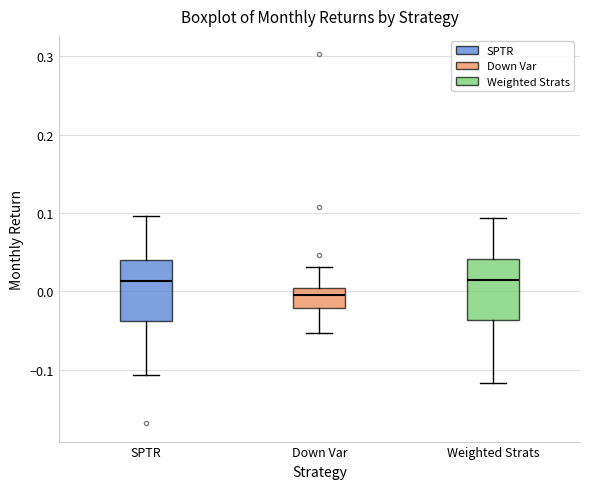

Reading left to right, transcribe this box plot: for each box, give where its median line is, the range the box spans, and where its two whiskers end, as read against the y-axis. The values are not printed on the chart, so give them approximately, as read against the axis.

SPTR: median 0.01, box -0.04 to 0.04, whiskers -0.11 to 0.10
Down Var: median 0.00 (inside the box), box -0.02 to 0.00, whiskers -0.05 to 0.03
Weighted Strats: median 0.01, box -0.04 to 0.04, whiskers -0.12 to 0.09